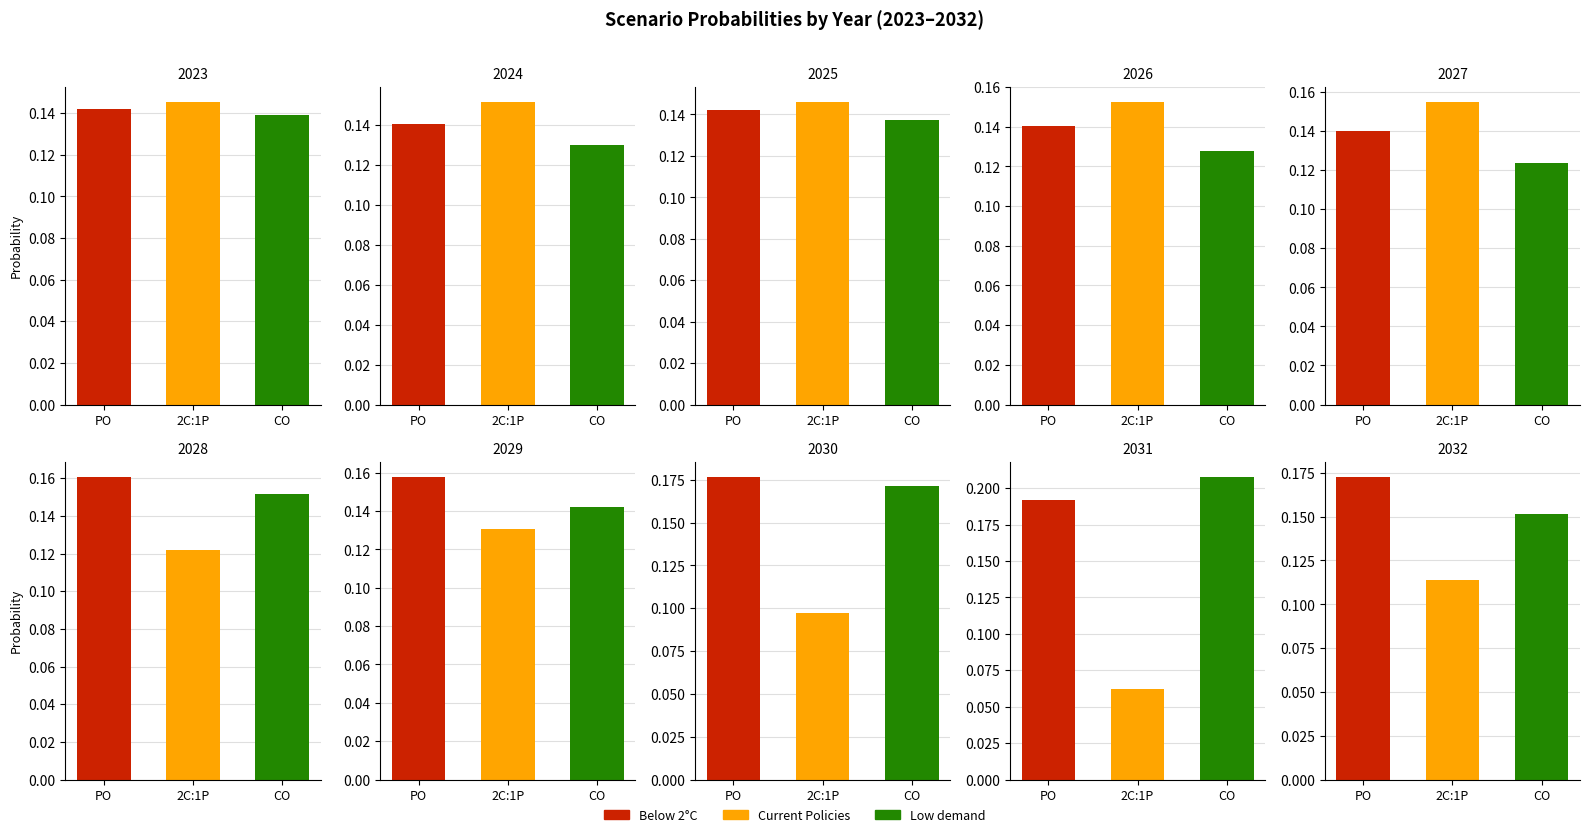

True or false: Below 2°C has a value of 0.1 at 2027.

True